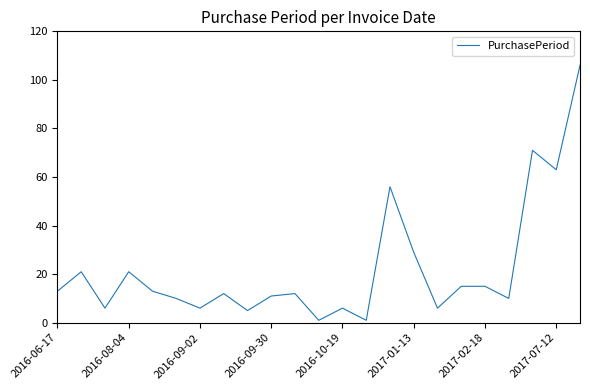

What is the greatest value displayed?

106